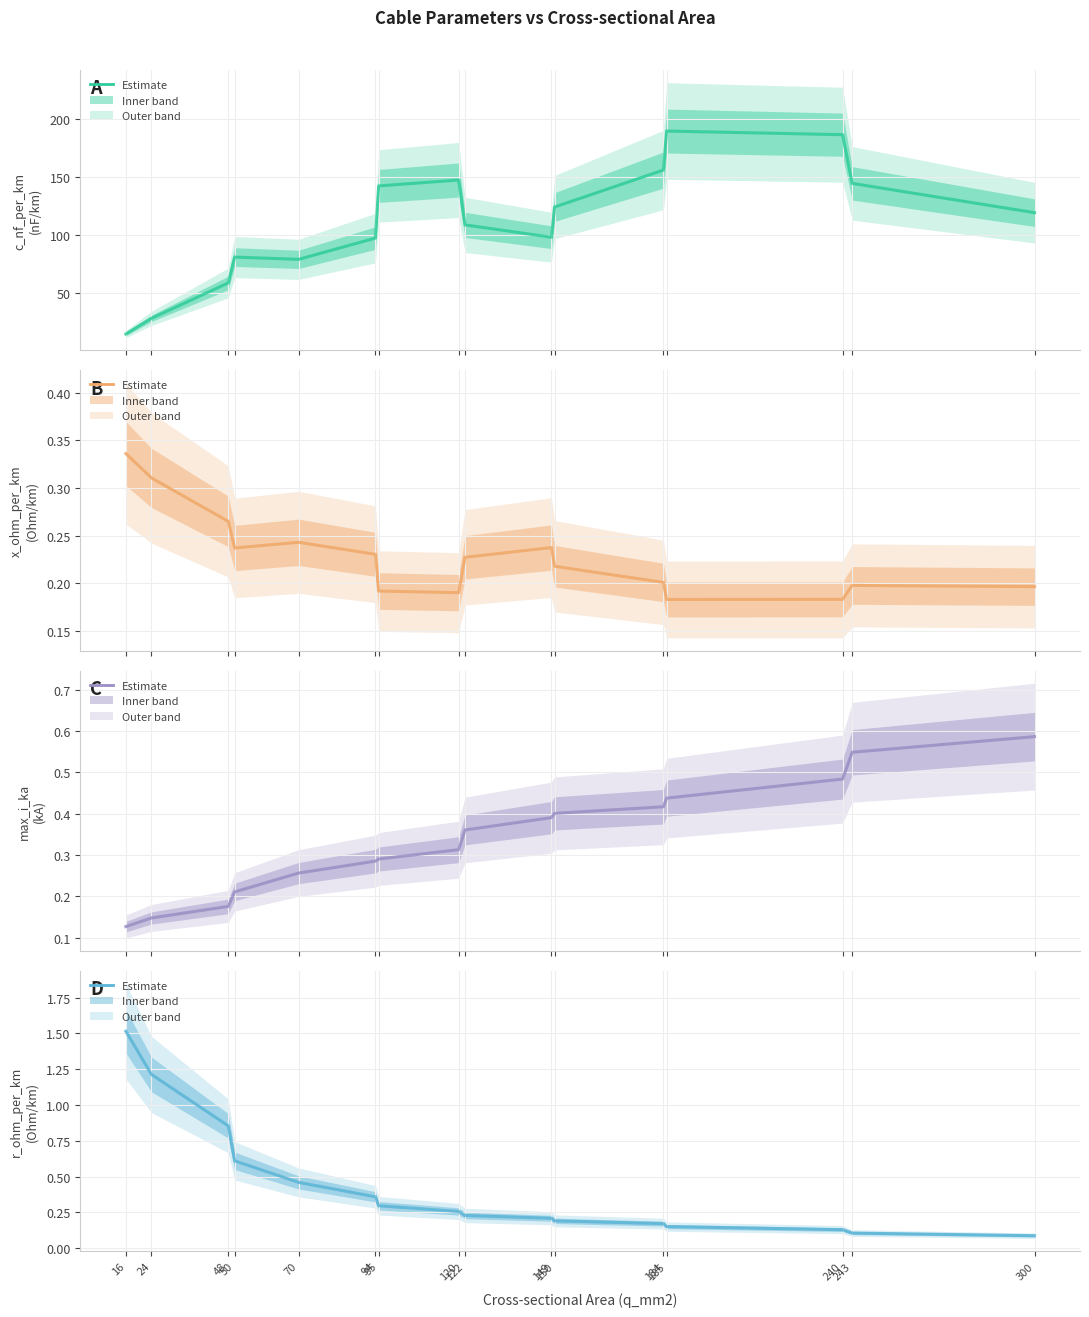

Is the value of c_nf_per_km at 95 greater than the value of x_ohm_per_km at 50?

Yes